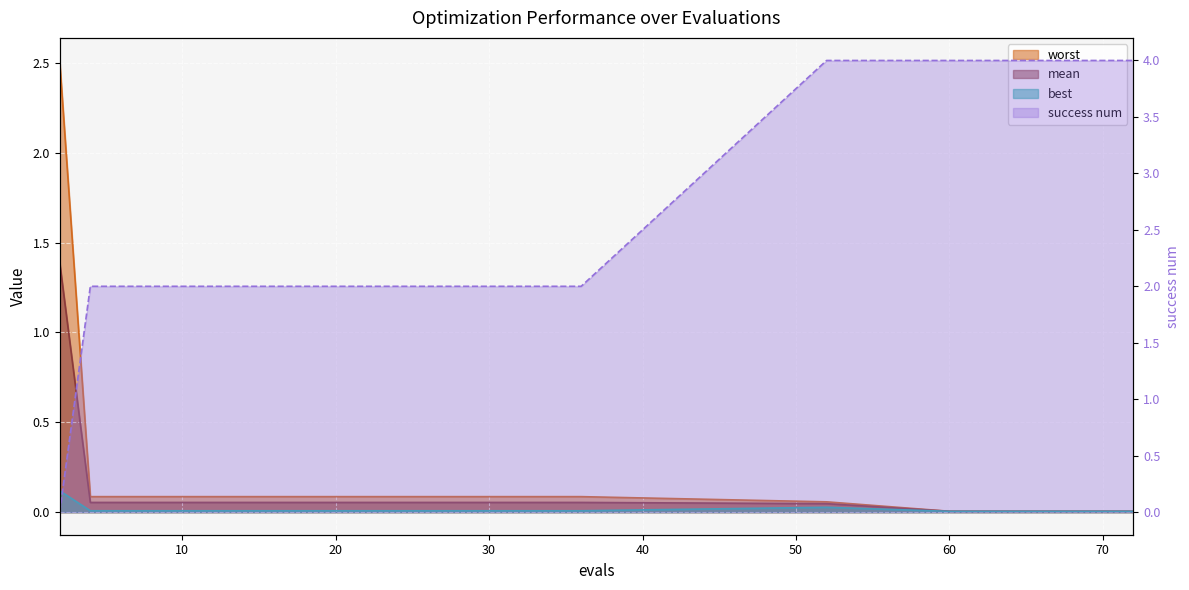

Which category has the lowest value across all series?

2